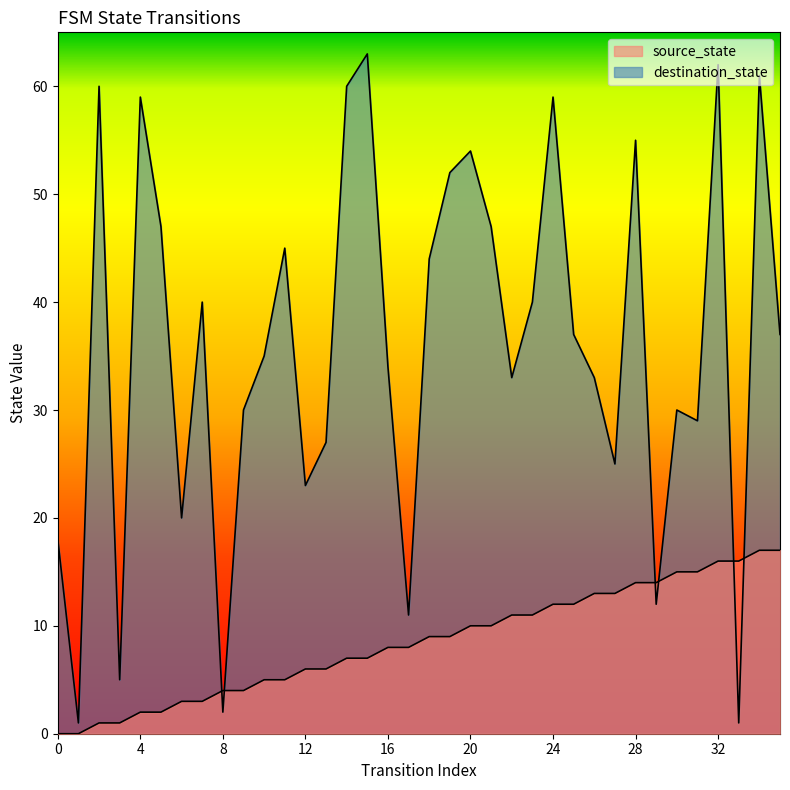

Which series has the largest total across all categories?

destination_state